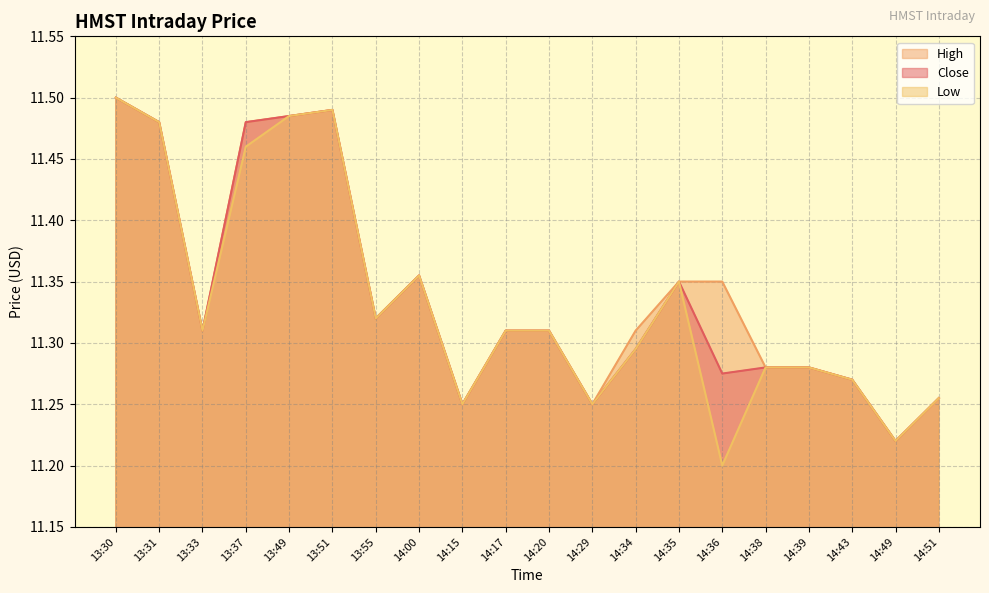

Reading right to left, extract all data points from this chart.

Close: 11.3	11.2	11.3	11.3	11.3	11.3	11.4	11.3	11.2	11.3	11.3	11.2	11.4	11.3	11.5	11.5	11.5	11.3	11.5	11.5
High: 11.3	11.2	11.3	11.3	11.3	11.4	11.4	11.3	11.2	11.3	11.3	11.2	11.4	11.3	11.5	11.5	11.5	11.3	11.5	11.5
Low: 11.3	11.2	11.3	11.3	11.3	11.2	11.4	11.3	11.2	11.3	11.3	11.2	11.4	11.3	11.5	11.5	11.5	11.3	11.5	11.5